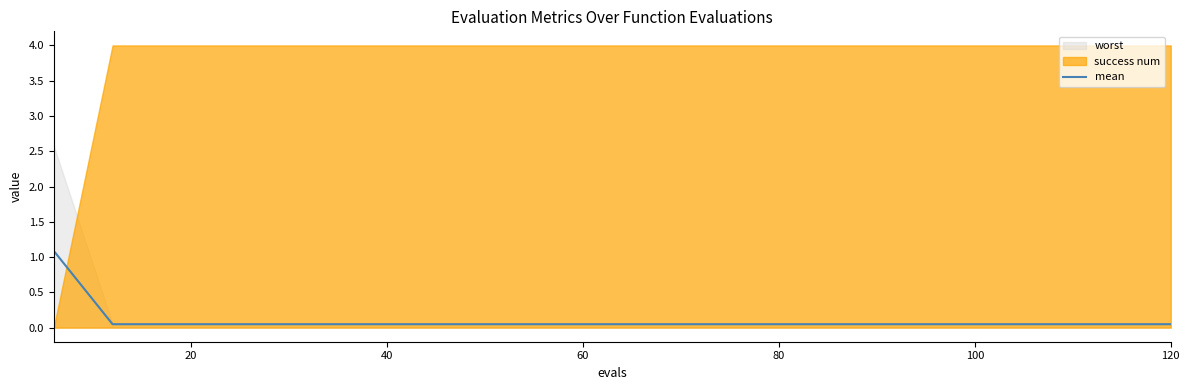

What is the maximum value for mean?

1.1